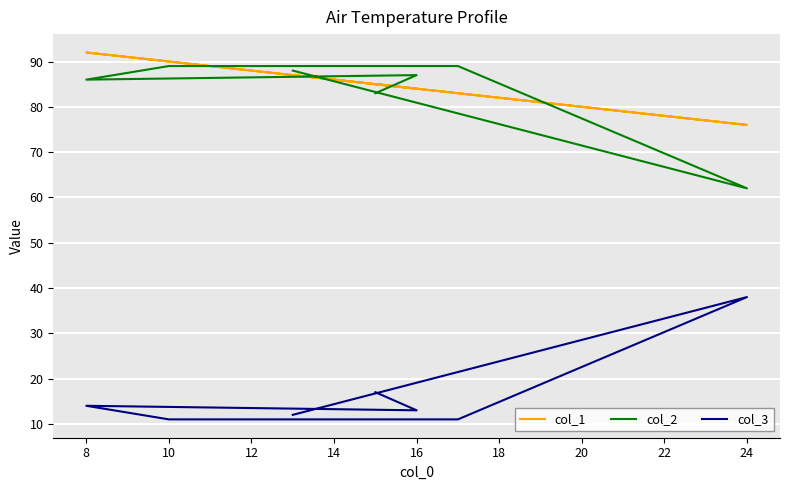

The col_3 series shows 13 at 16. True or false?

True